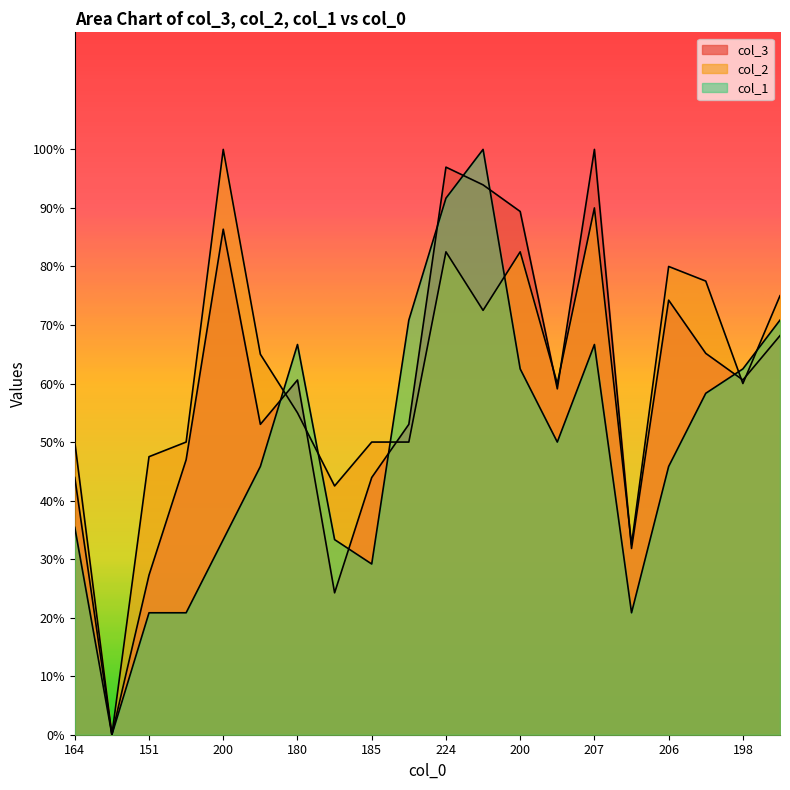

Between which two adjacent categories do col_1 and col_2 first intersect?

177 and 180